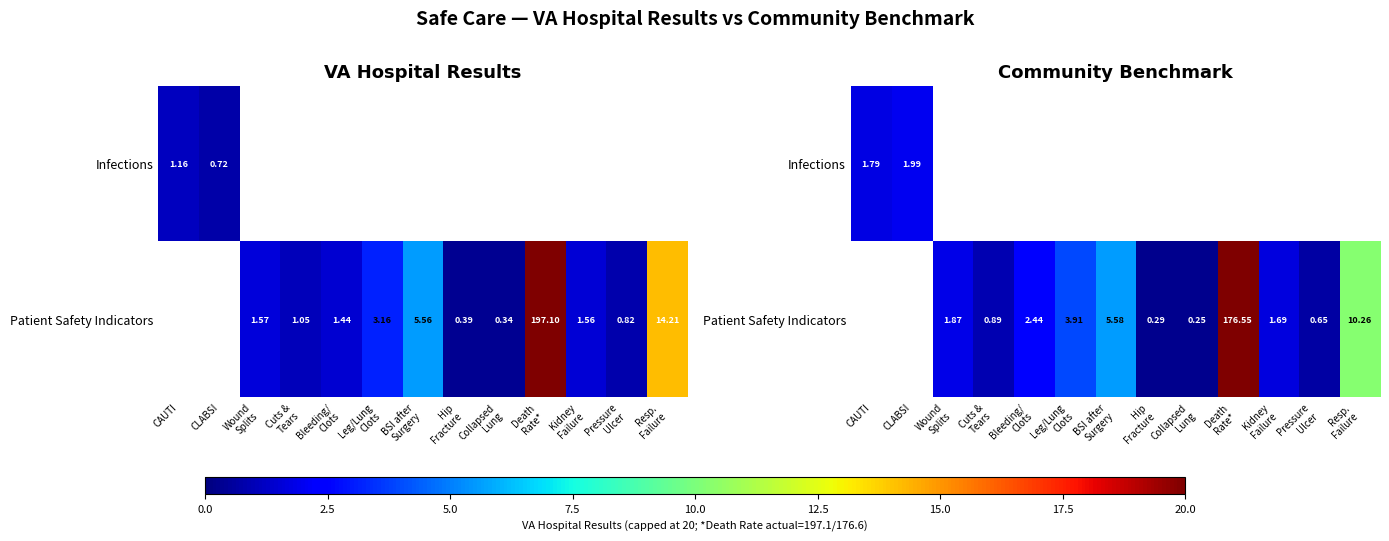

Rank the series by their average value, from highest to lowest.

Infections, Patient Safety Indicators